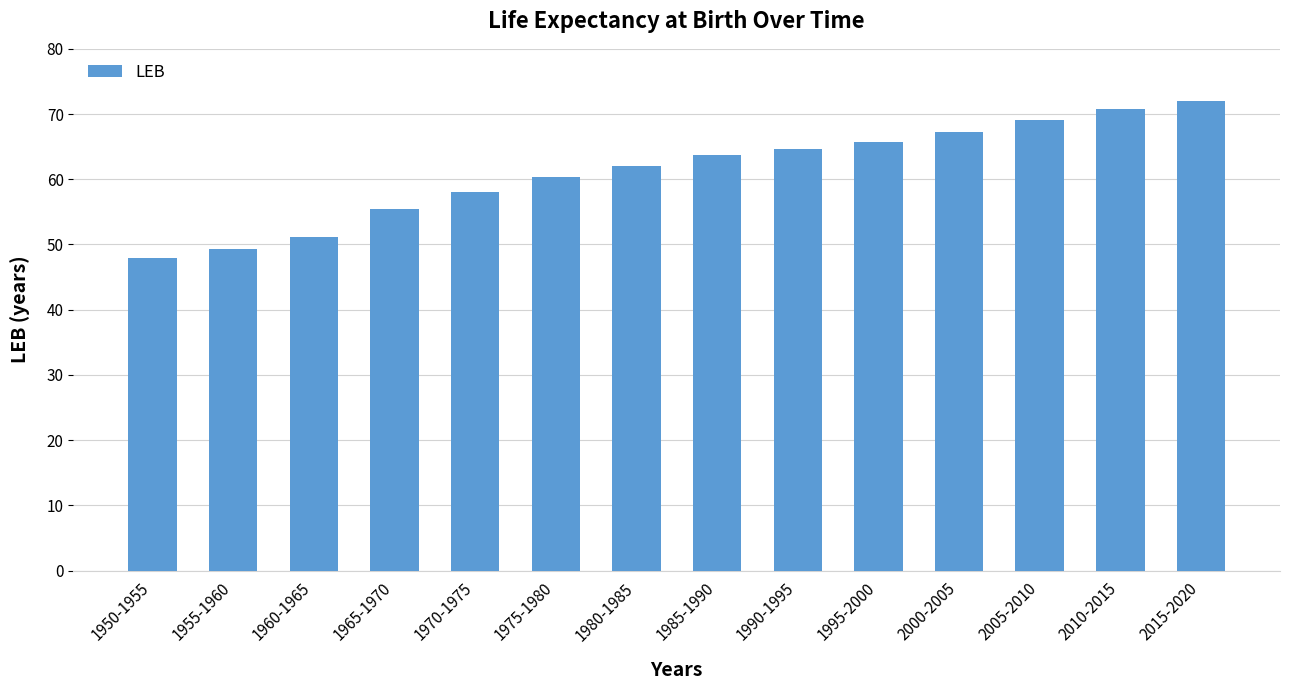

How many data points are less than 63?

7